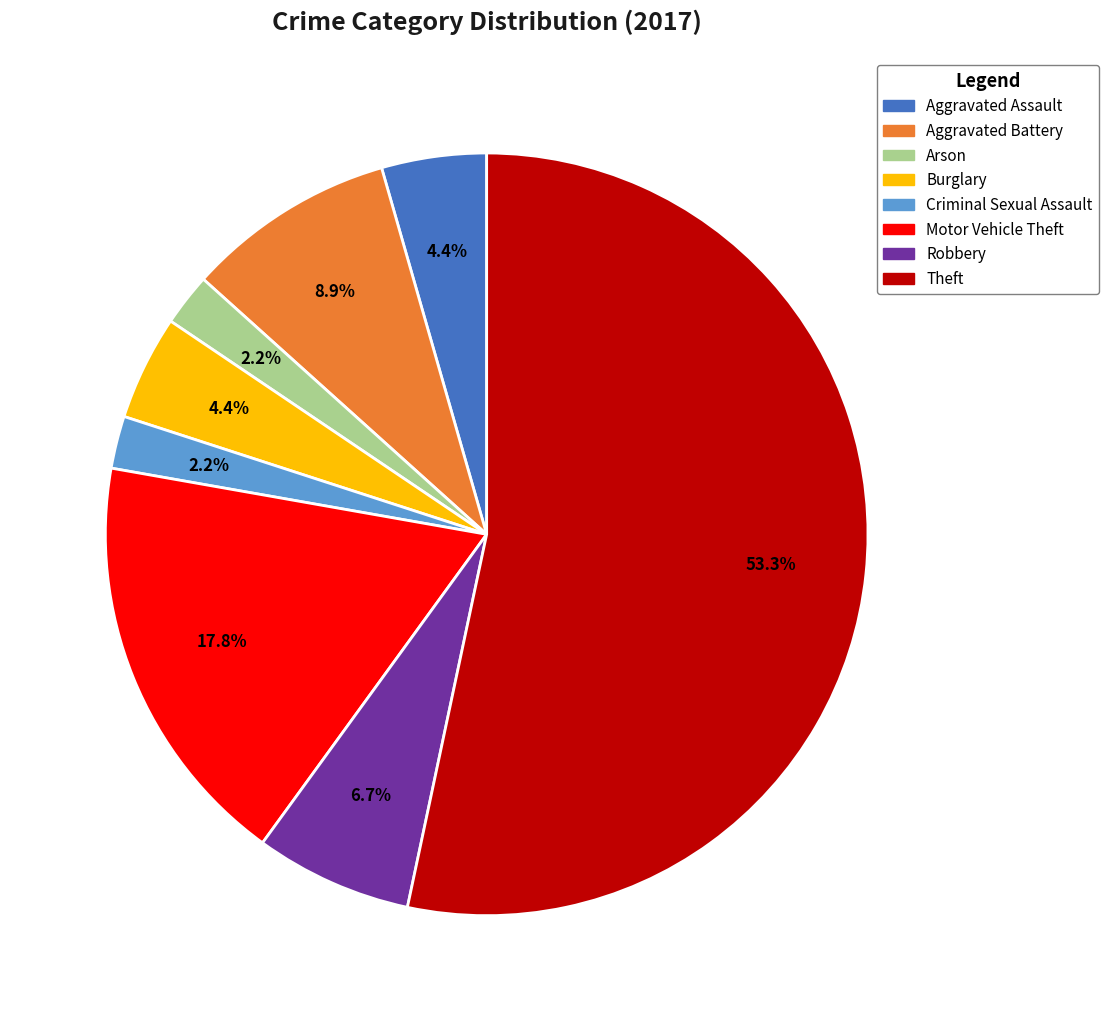

Does any single category account for the majority?

Yes